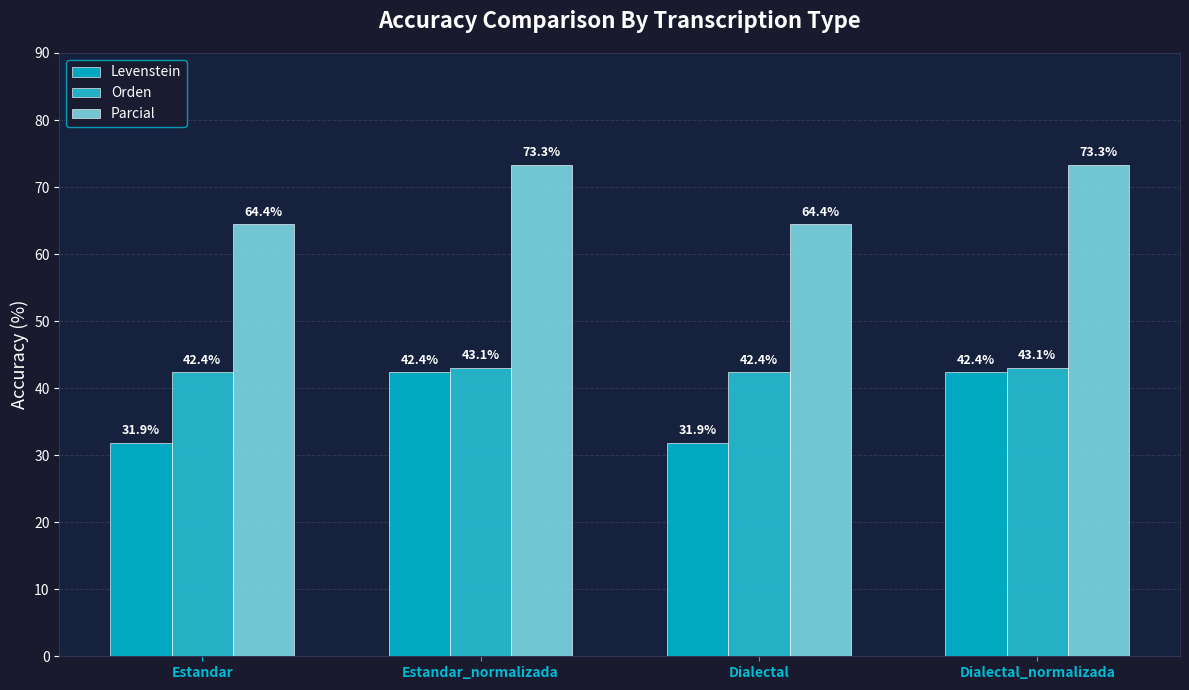

At which label does Levenstein reach its peak?

Estandar_normalizada